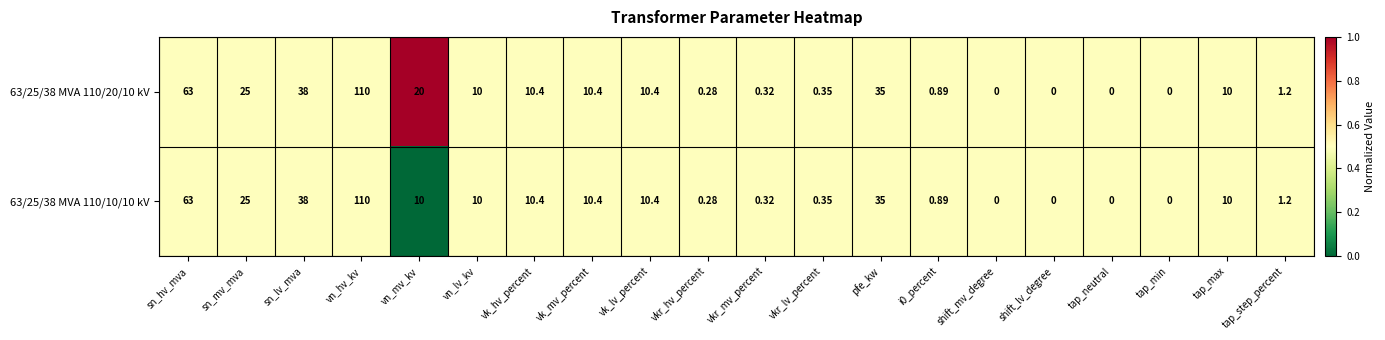

At which label is 63/25/38 MVA 110/20/10 kV closest to 55?

sn_hv_mva